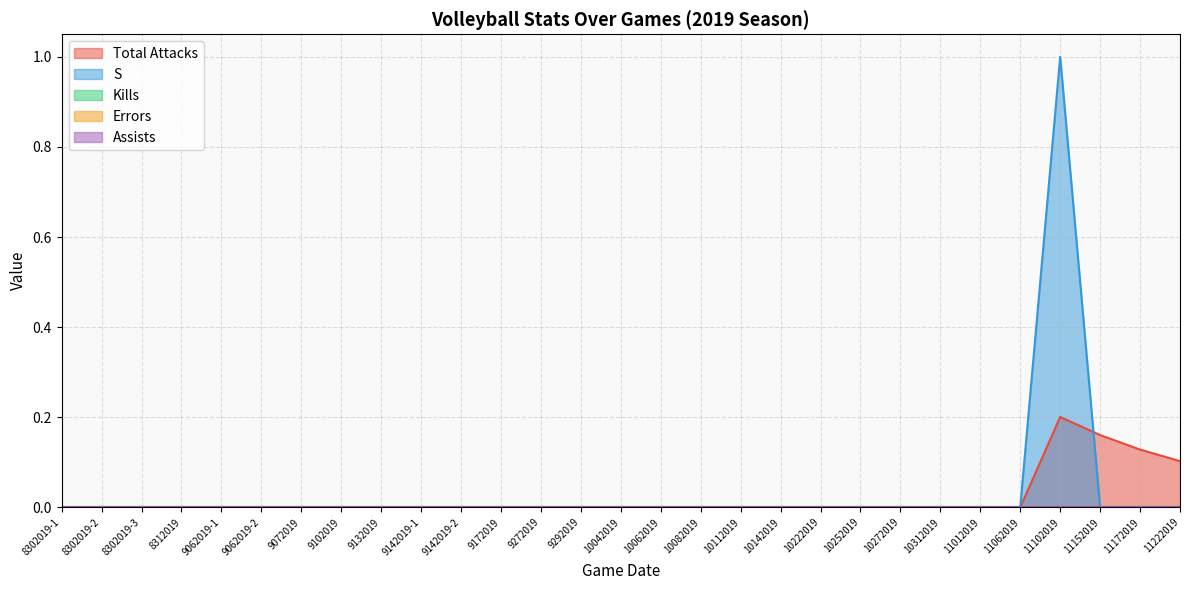

Which label corresponds to the largest value in the chart?

11102019